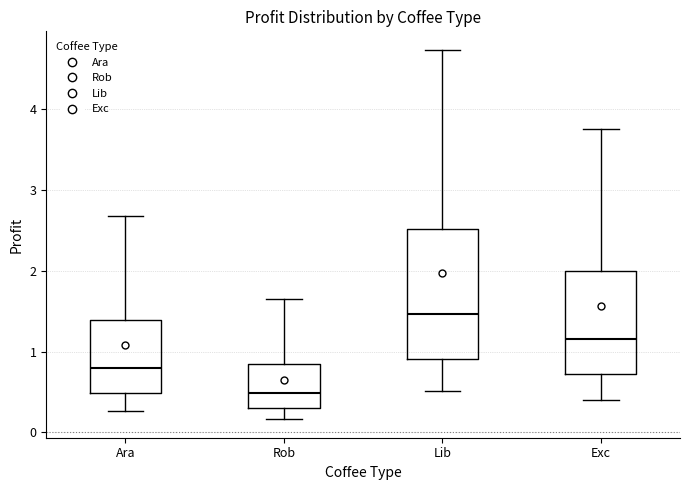

Which box is the tallest, from its lower edge to its upper edge?

Lib